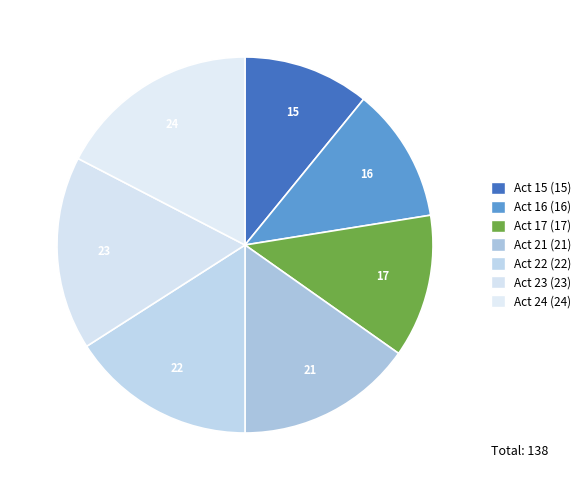

The Act 22 slice represents 16% of the pie. True or false?

True